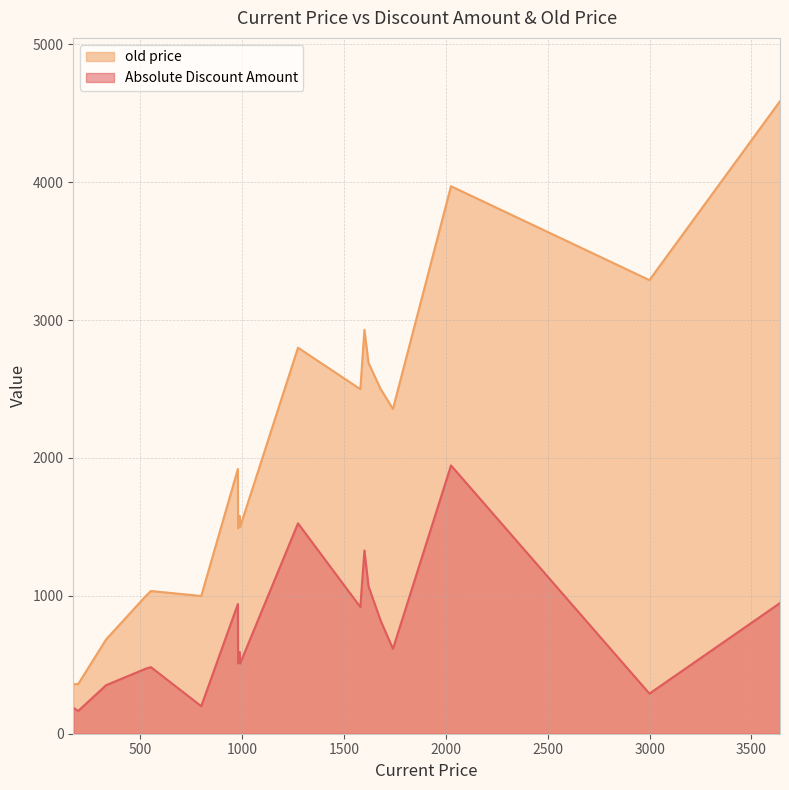

How many data points in old price are above 1920?

9